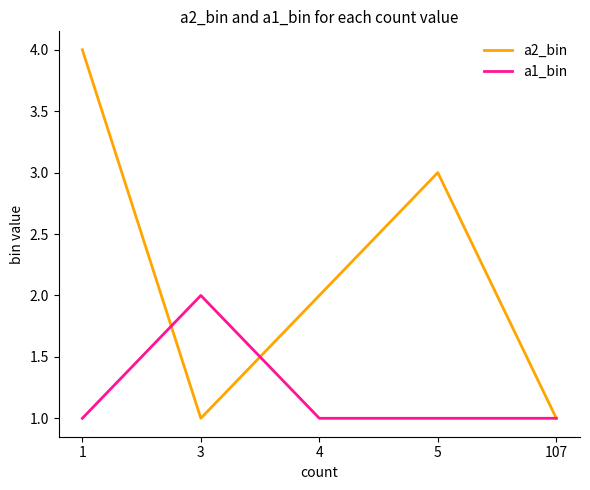

Which series changed the most between 1 and 107?

a2_bin